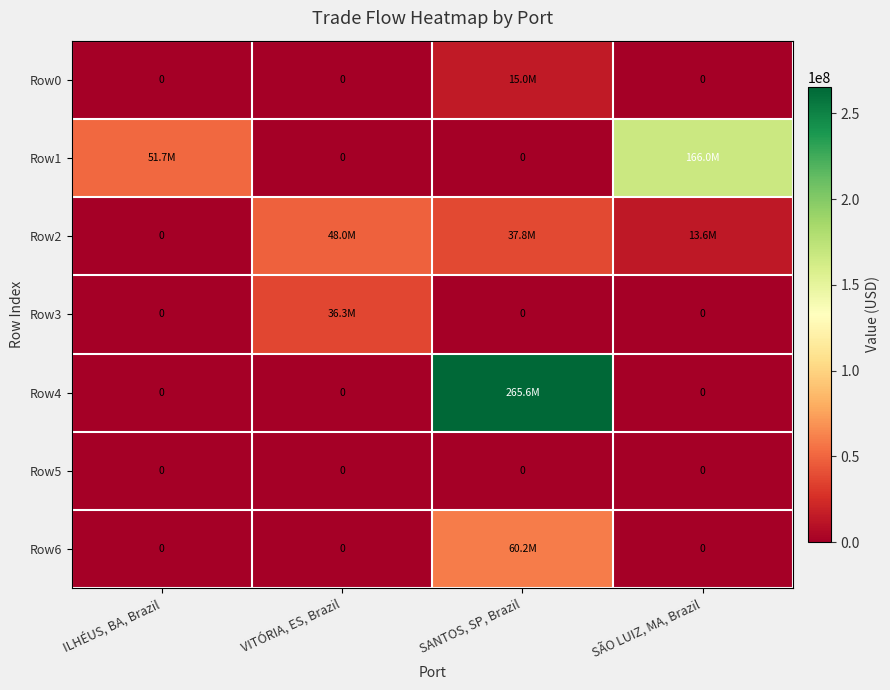

What is the difference between the maximum and minimum values in the Row1 series?

166037246.5